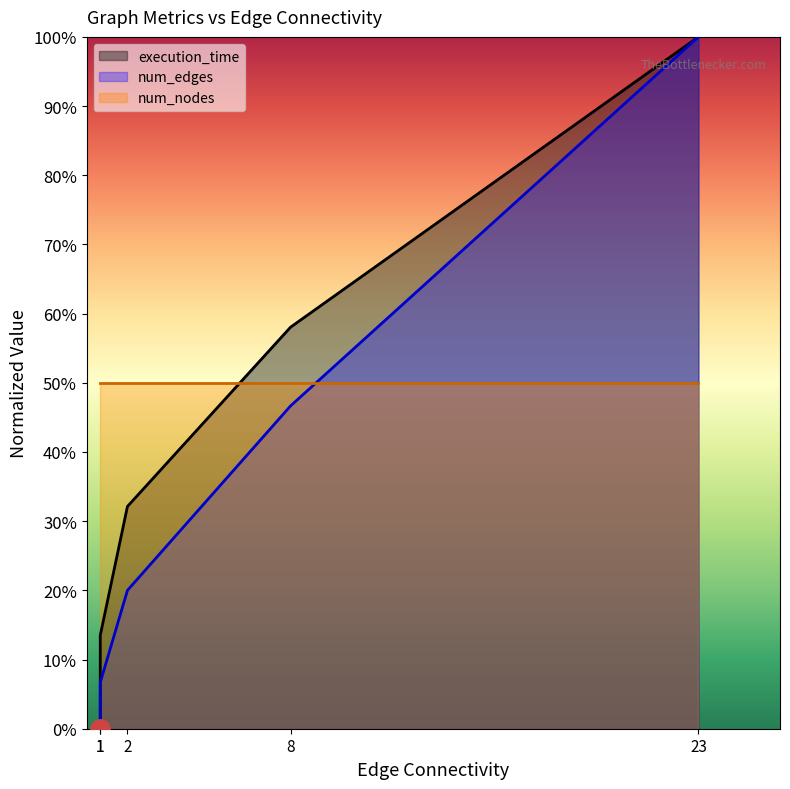

True or false: execution_time and num_edges cross at least once.

False